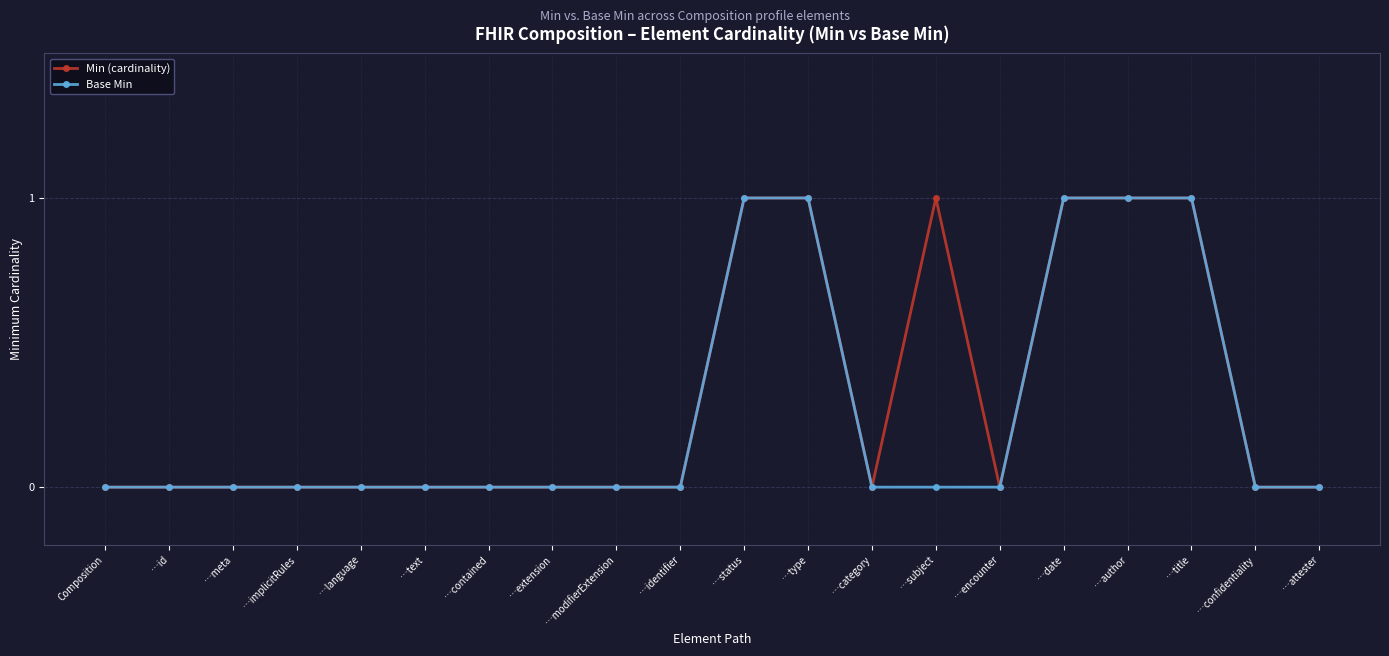

Reading left to right, extract all data points from this chart.

Min (cardinality): 0	0	0	0	0	0	0	0	0	0	1	1	0	1	0	1	1	1	0	0
Base Min: 0	0	0	0	0	0	0	0	0	0	1	1	0	0	0	1	1	1	0	0